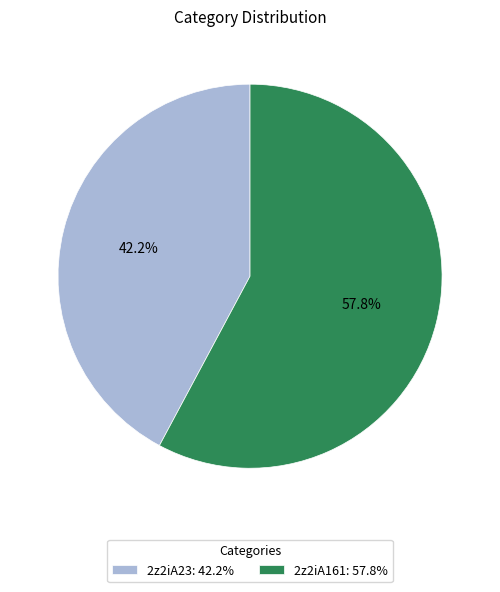

Combined, what portion of the pie is 2z2iA161 and 2z2iA23?

100.0%